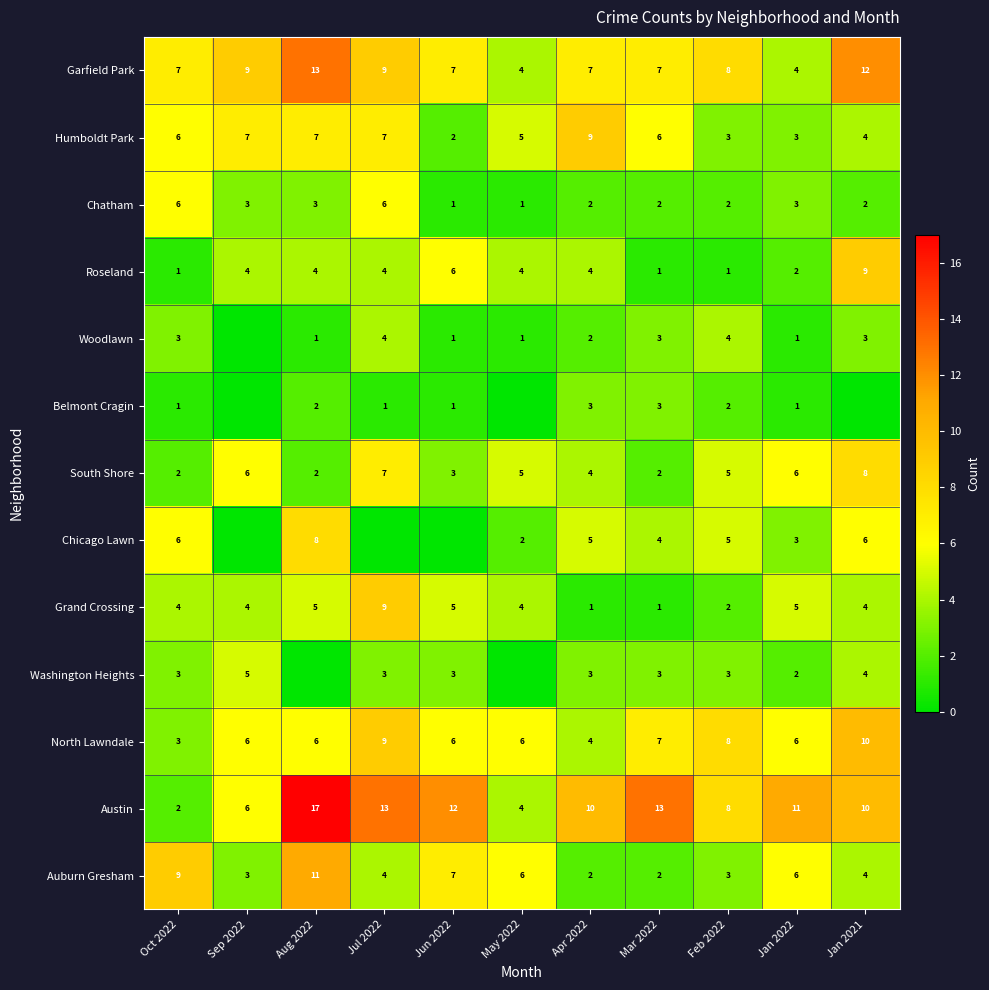

What is the average value of the Humboldt Park series?

5